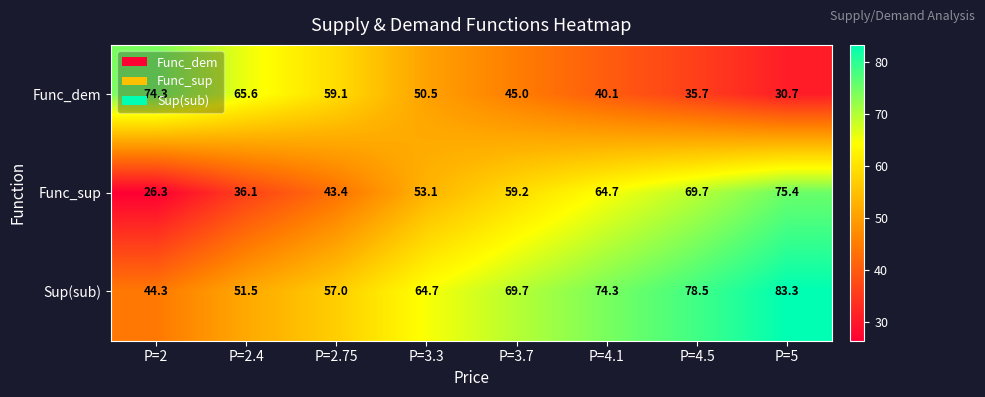

Count the number of data series in this chart.

3